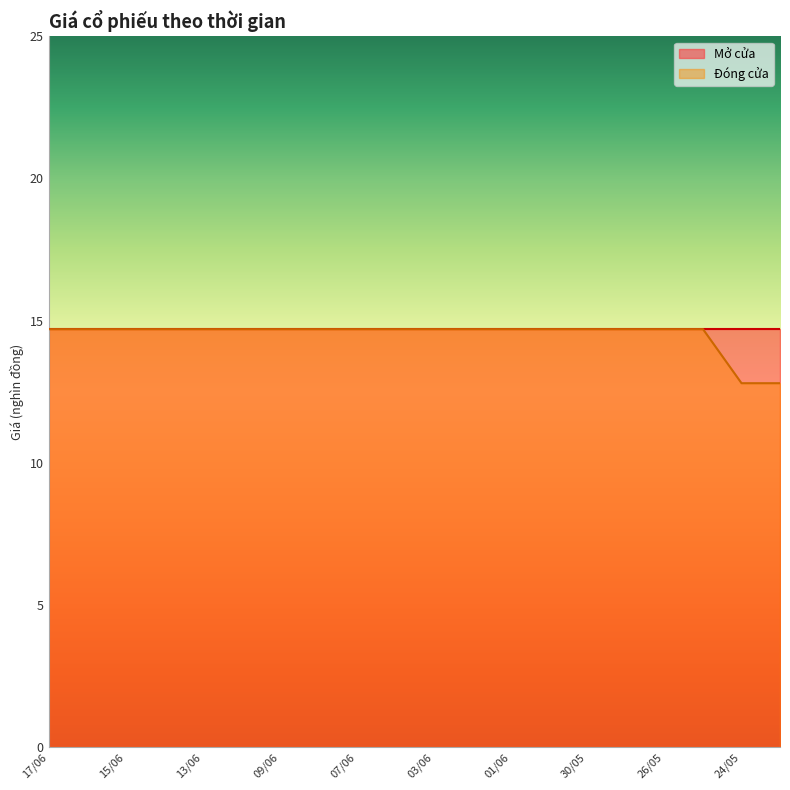

Which has a higher value, 23/05 or 10/06?

10/06